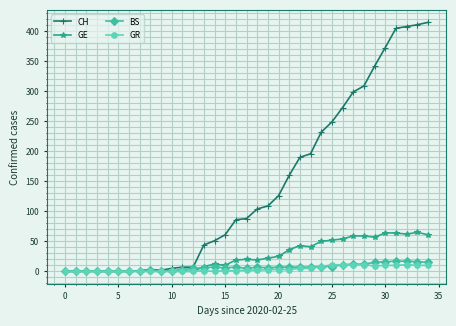

True or false: GE has more than 0 interior local peaks.

True